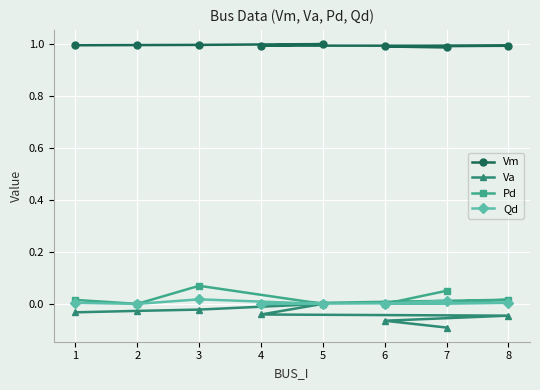

Which category has the lowest value across all series?

7